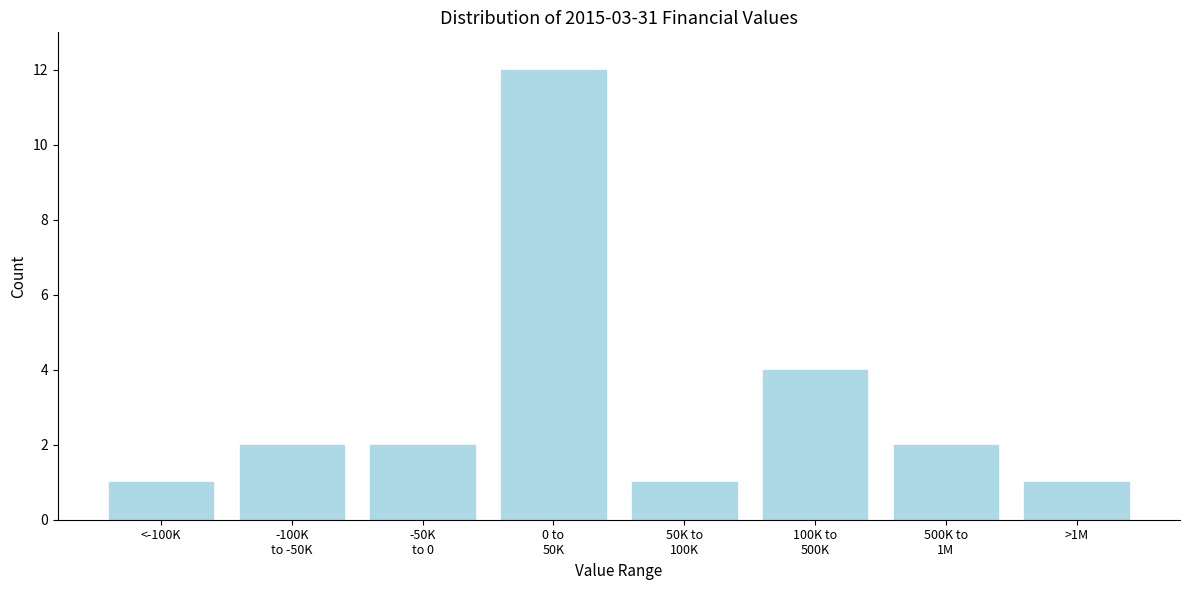

Reading left to right, list all the values displayed in this chart.

1	2	2	12	1	4	2	1